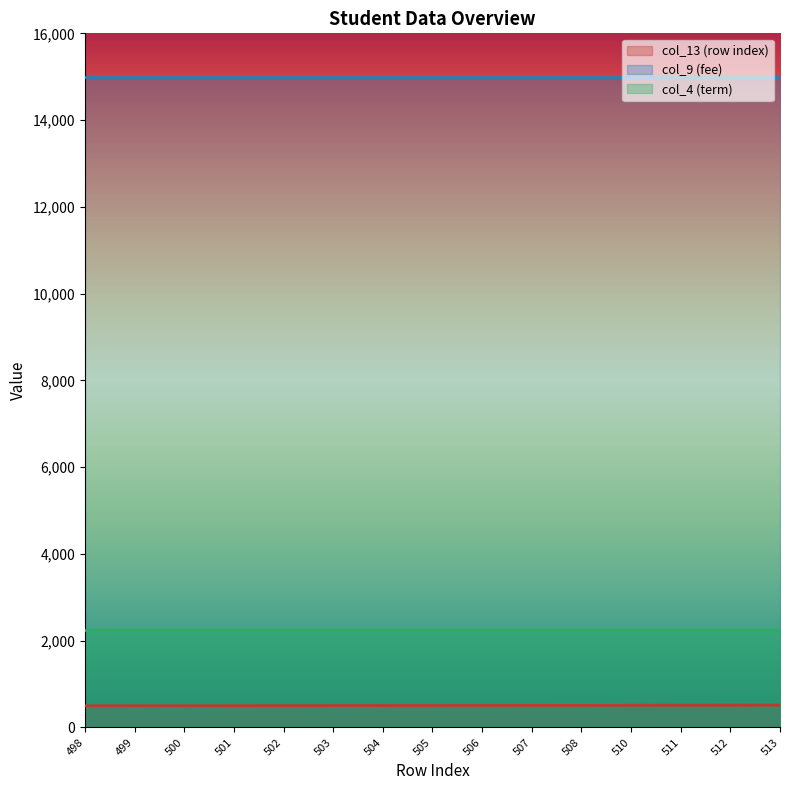

Rank the series at 512 from lowest to highest value.

col_13 (row index), col_4 (term), col_9 (fee)